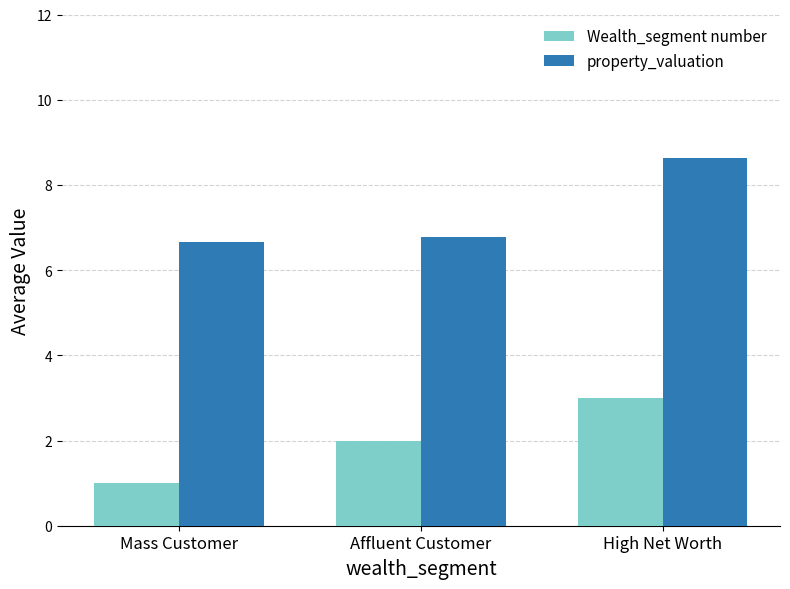

Which category has the highest value in the Wealth_segment number series?

High Net Worth